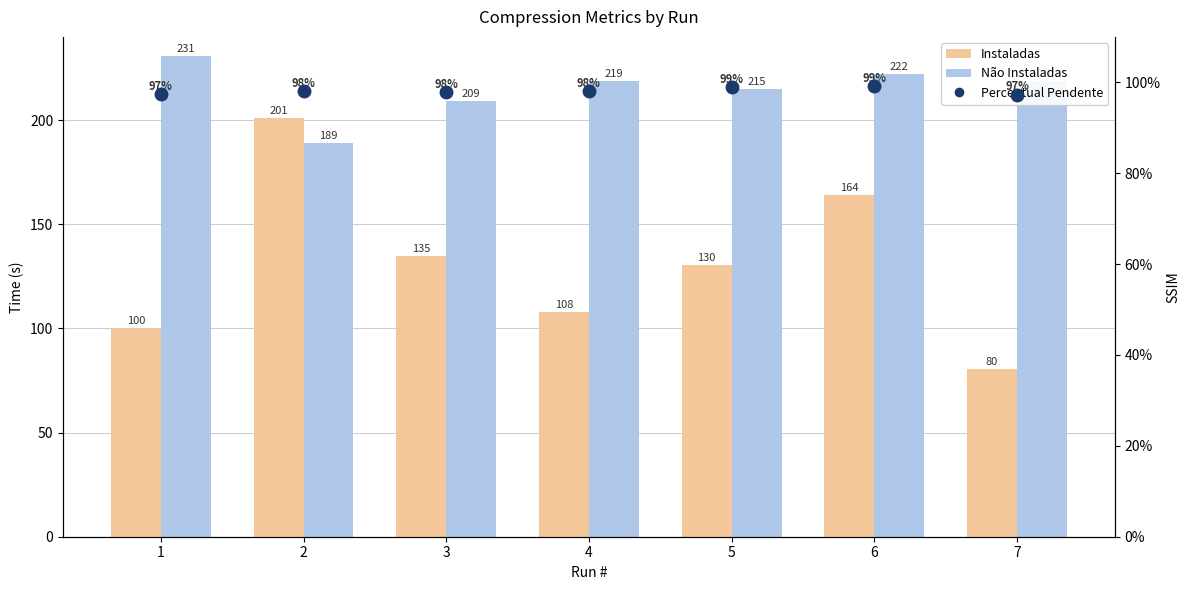

At how many categories does at least one series exceed 168?

7